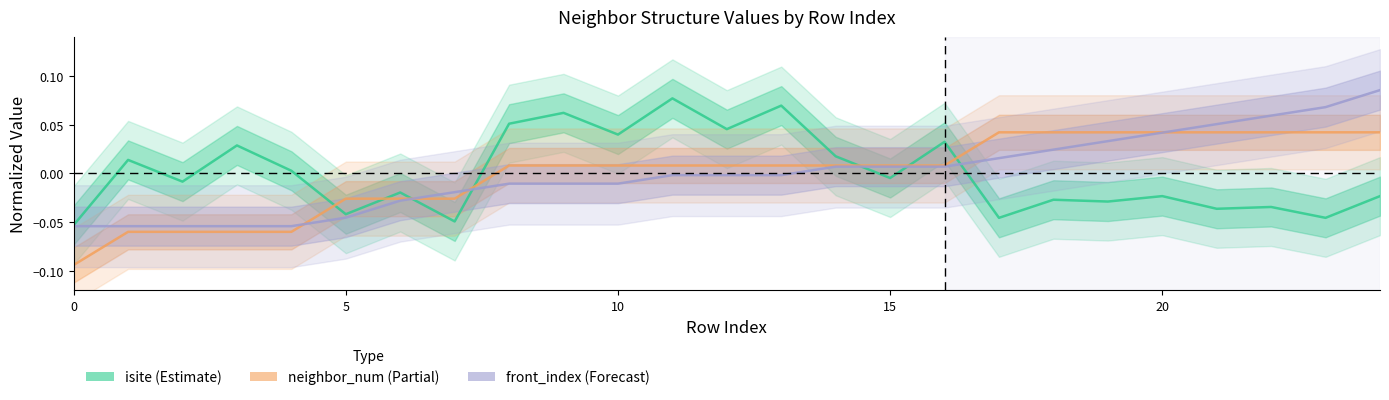

The neighbor_num (Partial) series shows -0.1 at 0. True or false?

True